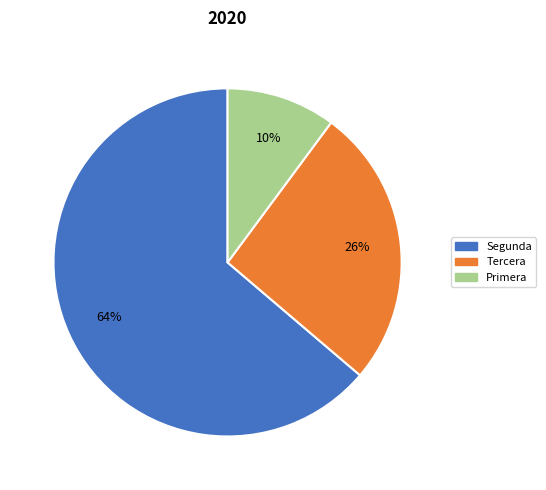

To the nearest percent, what is the difference between the largest and smallest slice percentages?

54%